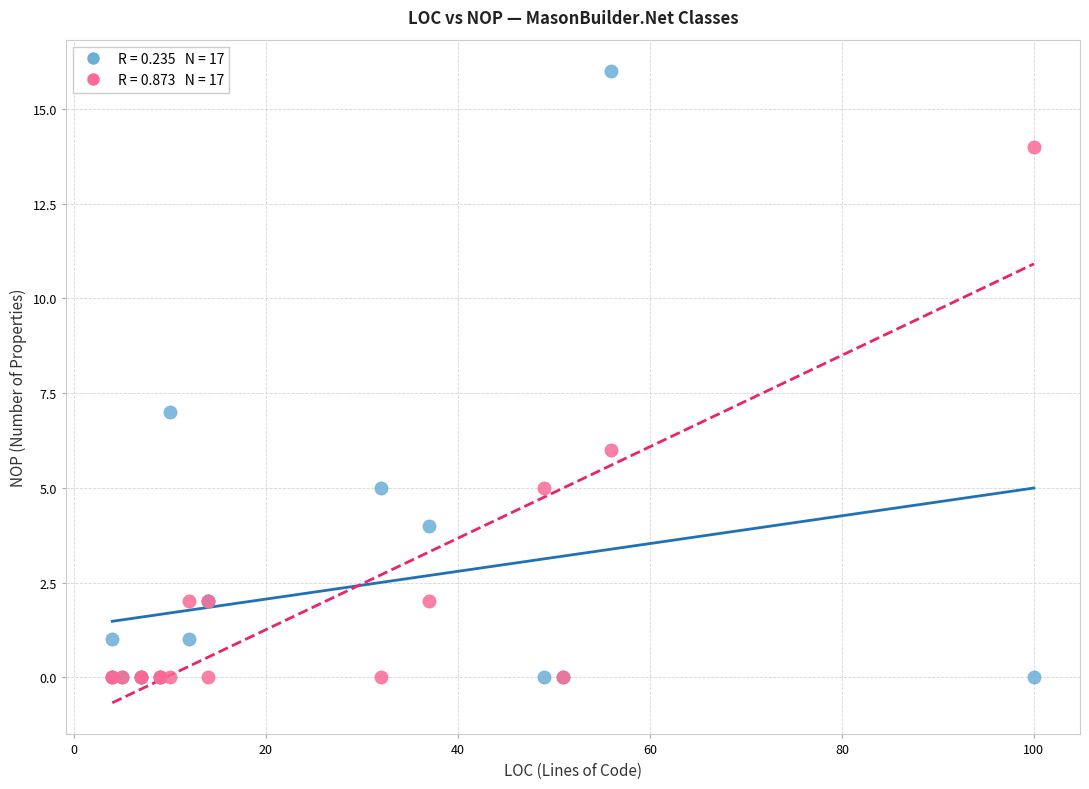

Across all series, what Y value is closest to 8?

7